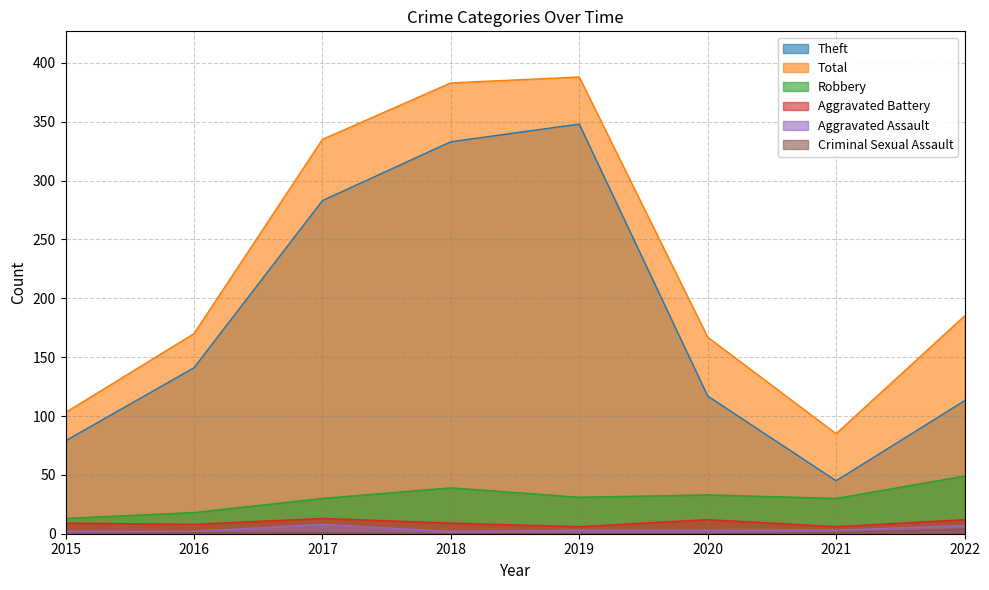

Which series changed the most between 2017 and 2020?

Total